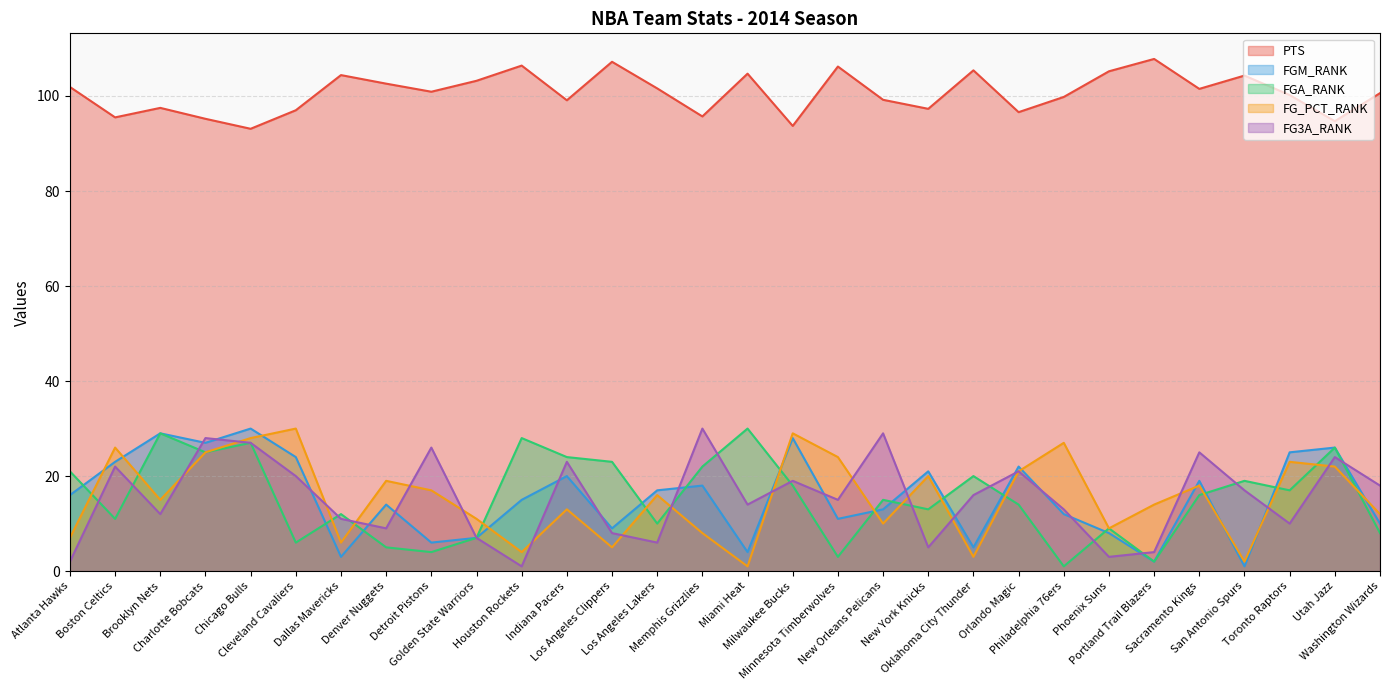

Reading left to right, what are all the values shown in this chart?

PTS: 101.9	95.5	97.5	95.2	93.1	97.0	104.4	102.6	100.9	103.2	106.4	99.1	107.2	101.6	95.7	104.7	93.7	106.2	99.2	97.3	105.4	96.6	99.8	105.2	107.8	101.5	104.3	100.2	94.7	100.6
FGM_RANK: 16.0	23.0	29.0	27.0	30.0	24.0	3.0	14.0	6.0	7.0	15.0	20.0	9.0	17.0	18.0	4.0	28.0	11.0	13.0	21.0	5.0	22.0	12.0	8.0	2.0	19.0	1.0	25.0	26.0	10.0
FGA_RANK: 21.0	11.0	29.0	25.0	27.0	6.0	12.0	5.0	4.0	7.0	28.0	24.0	23.0	10.0	22.0	30.0	18.0	3.0	15.0	13.0	20.0	14.0	1.0	9.0	2.0	16.0	19.0	17.0	26.0	8.0
FG_PCT_RANK: 7.0	26.0	15.0	25.0	28.0	30.0	6.0	19.0	17.0	11.0	4.0	13.0	5.0	16.0	8.0	1.0	29.0	24.0	10.0	20.0	3.0	21.0	27.0	9.0	14.0	18.0	2.0	23.0	22.0	12.0
FG3A_RANK: 2.0	22.0	12.0	28.0	27.0	20.0	11.0	9.0	26.0	7.0	1.0	23.0	8.0	6.0	30.0	14.0	19.0	15.0	29.0	5.0	16.0	21.0	13.0	3.0	4.0	25.0	17.0	10.0	24.0	18.0